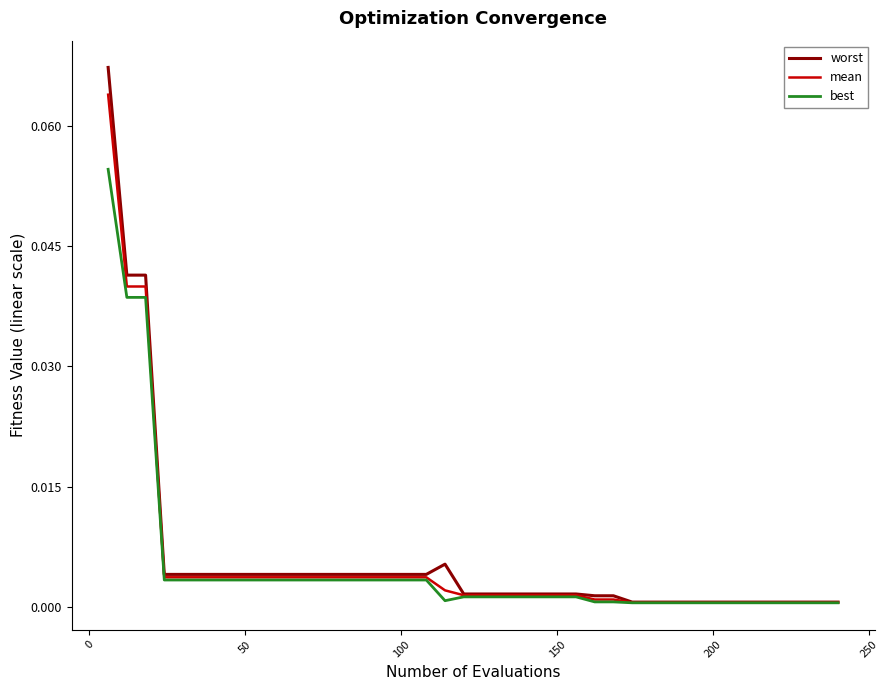

Which series has the widest spread of values?

worst